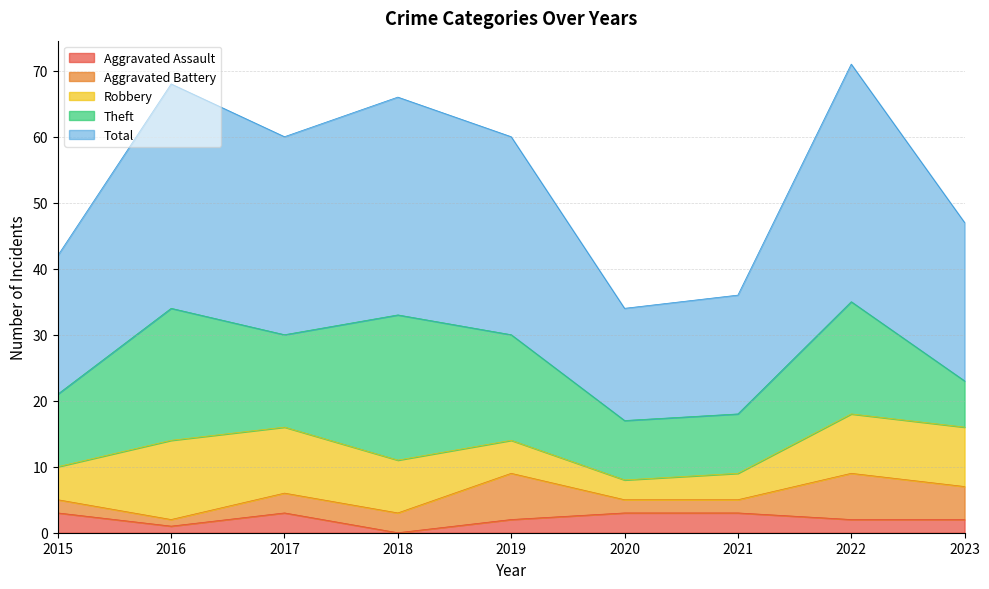

What is the sum of the Robbery values at 2020 and 2021?

7